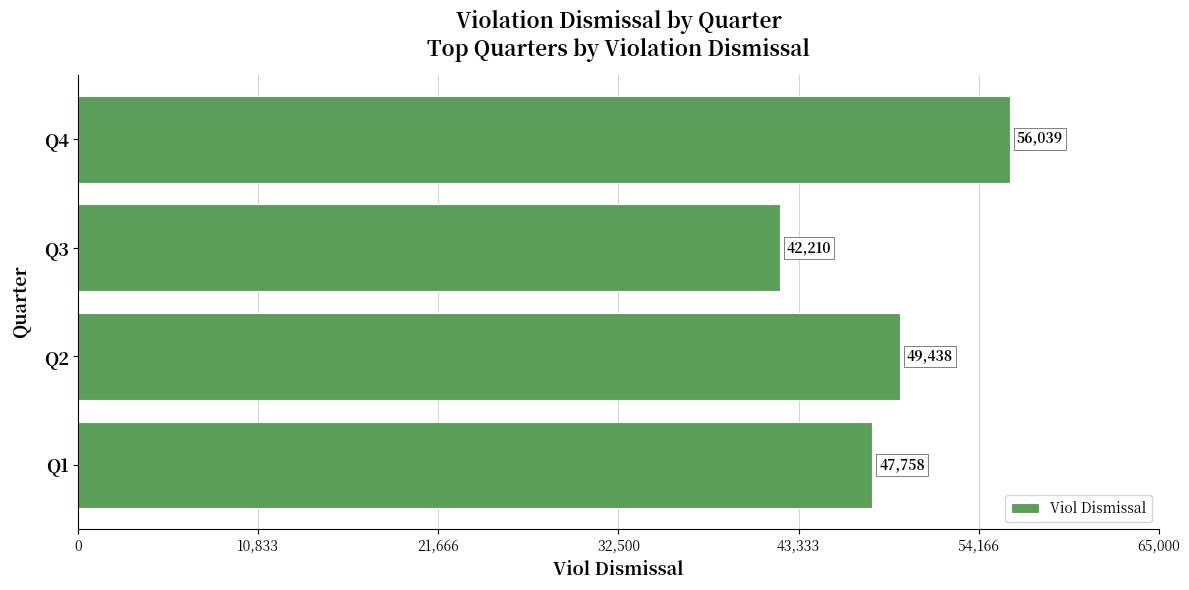

Reading top to bottom, transcribe all the data shown in this chart.

Q4=56039	Q3=42210	Q2=49438	Q1=47758